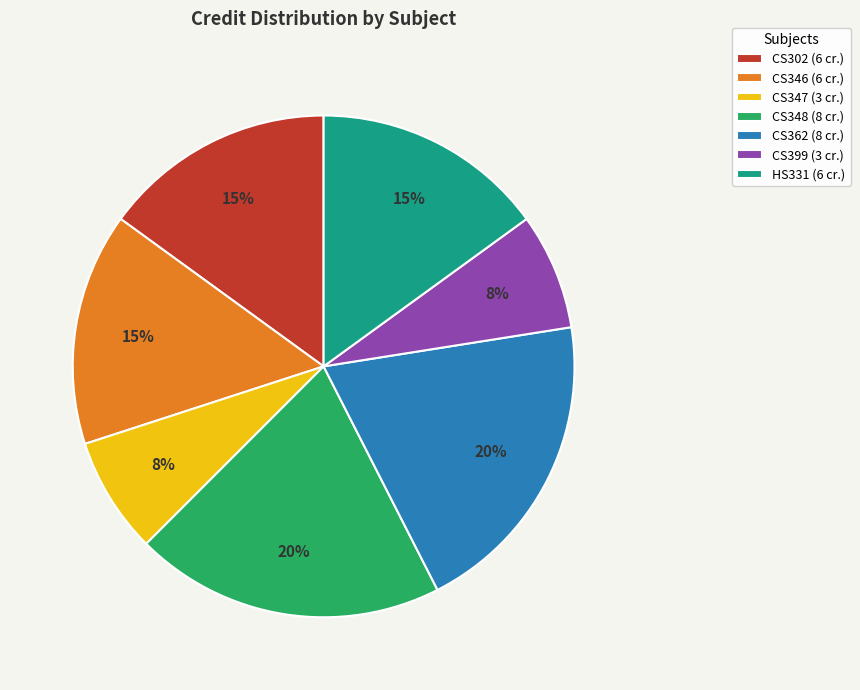

To the nearest percent, what is the difference between the largest and smallest slice percentages?

12%